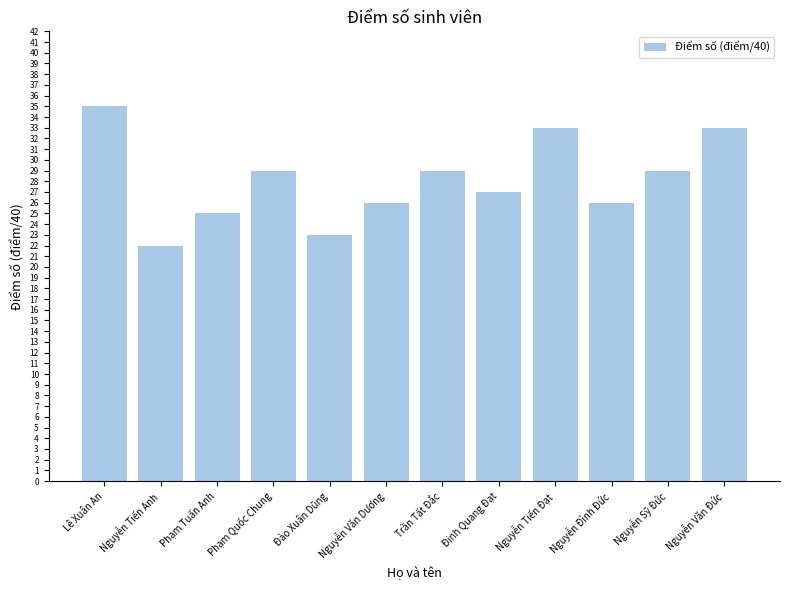

How many bars are there in total?

12